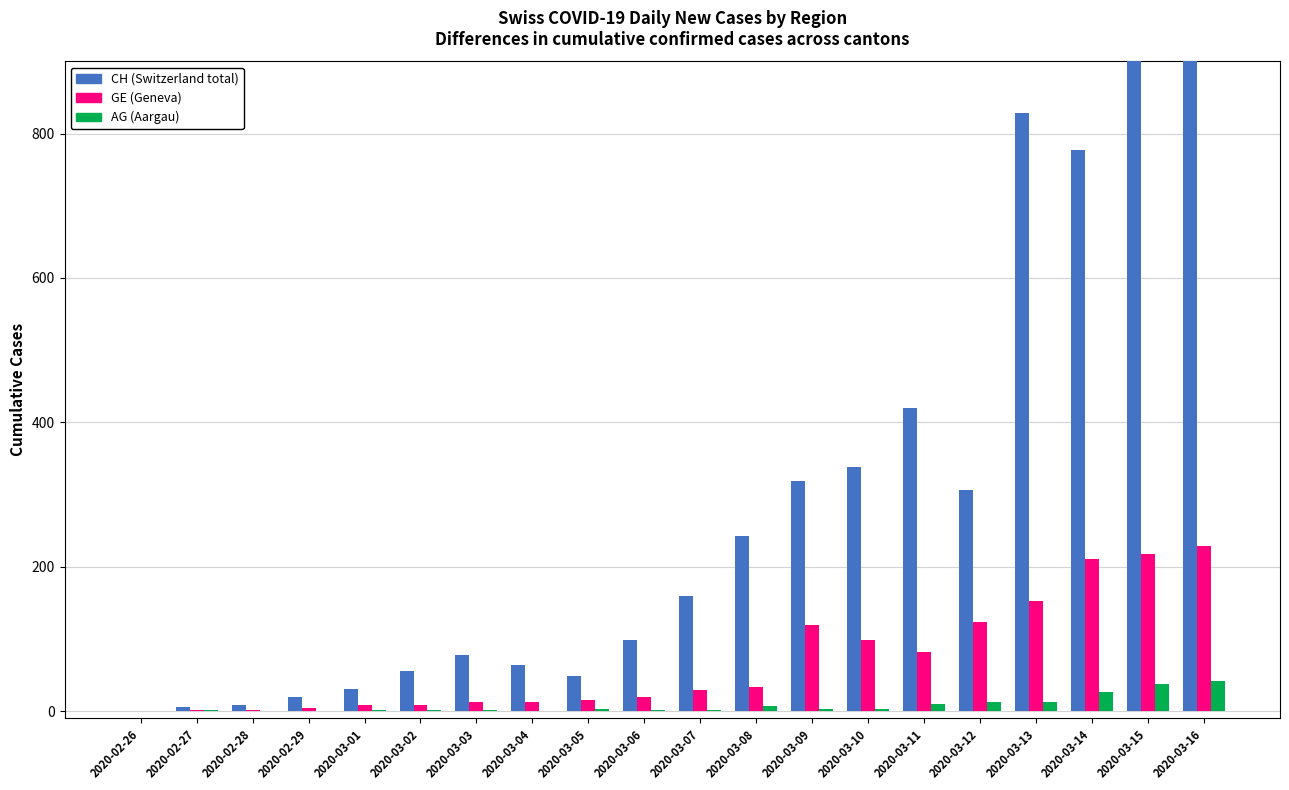

The value of CH at 2020-02-28 is 9. True or false?

True